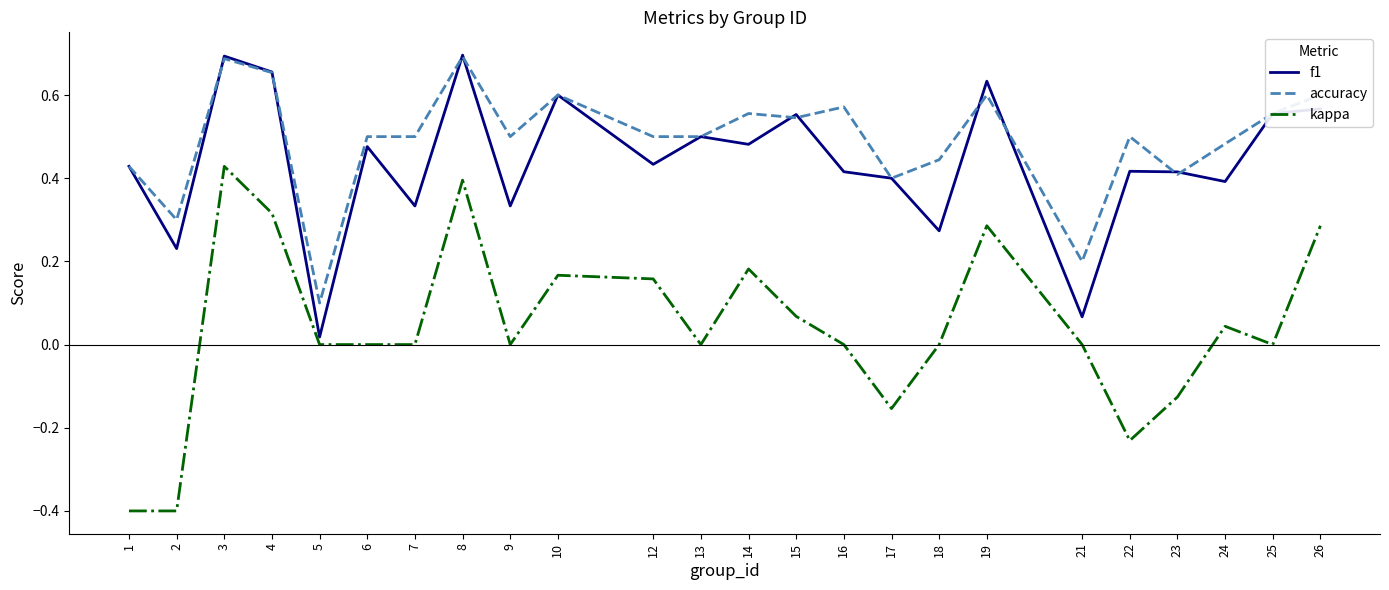

What is the minimum value shown in the chart?

-0.4